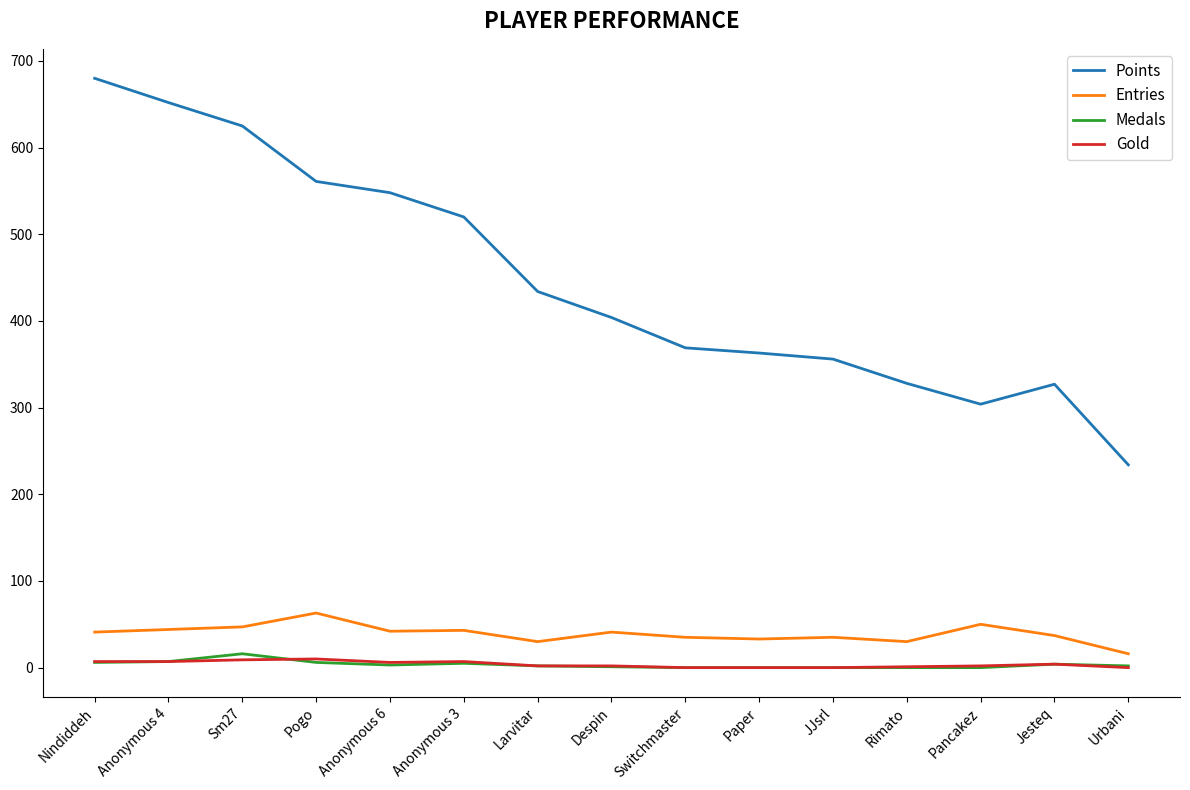

Which category has the highest value across all series?

Nindiddeh